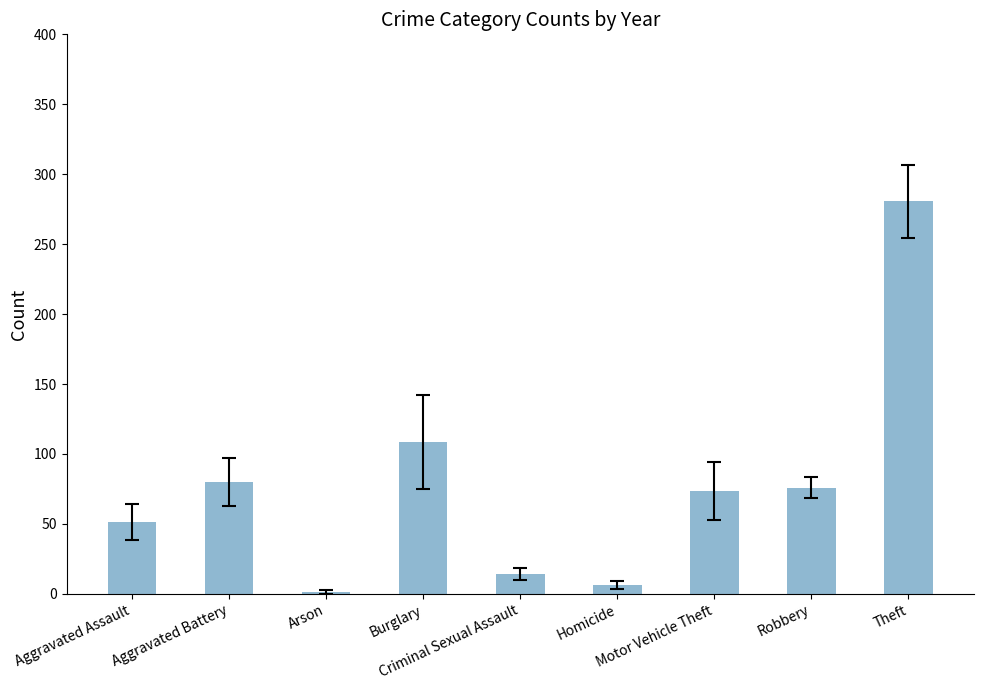

True or false: the data shows 22.8 at Burglary.

False